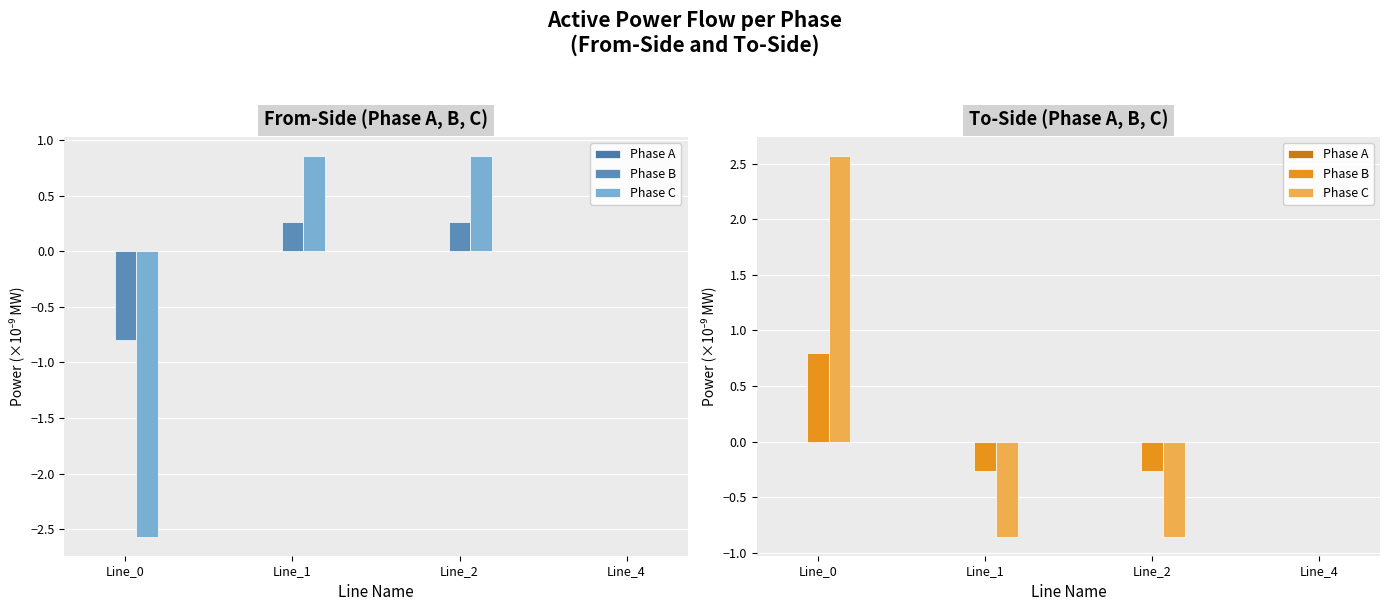

Which series changed the most between Line_0 and Line_4?

Phase C